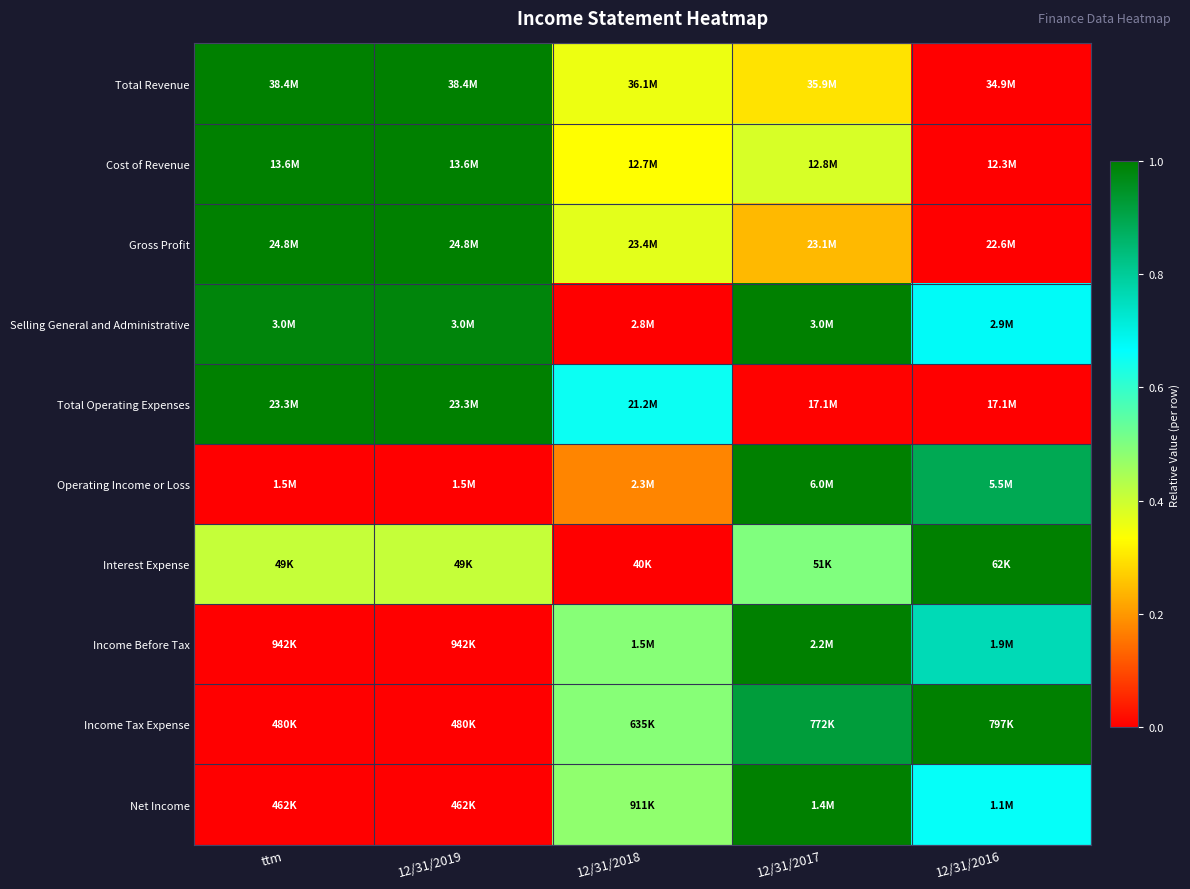

Which series has the widest spread of values?

Total Operating Expenses